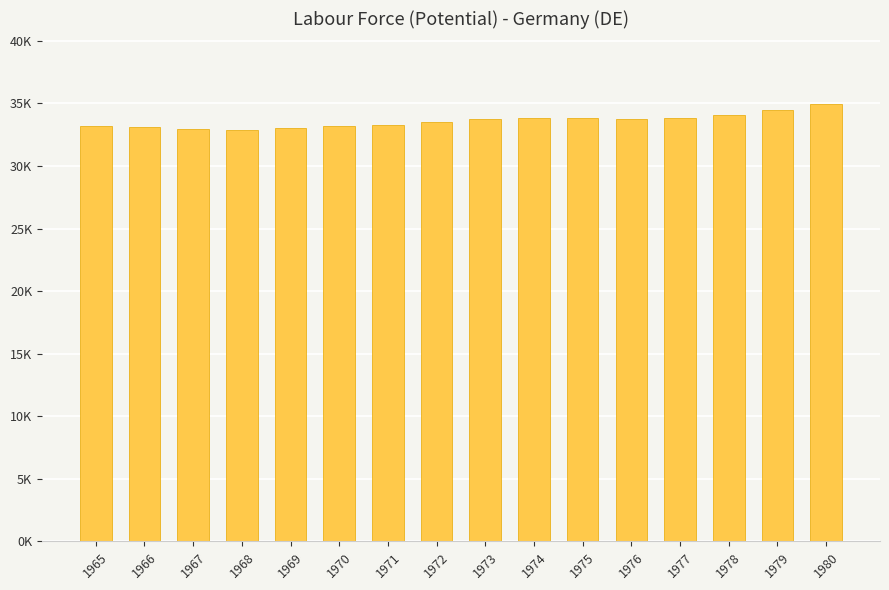

What is the difference between the values at 1970 and 1979?

1304.4